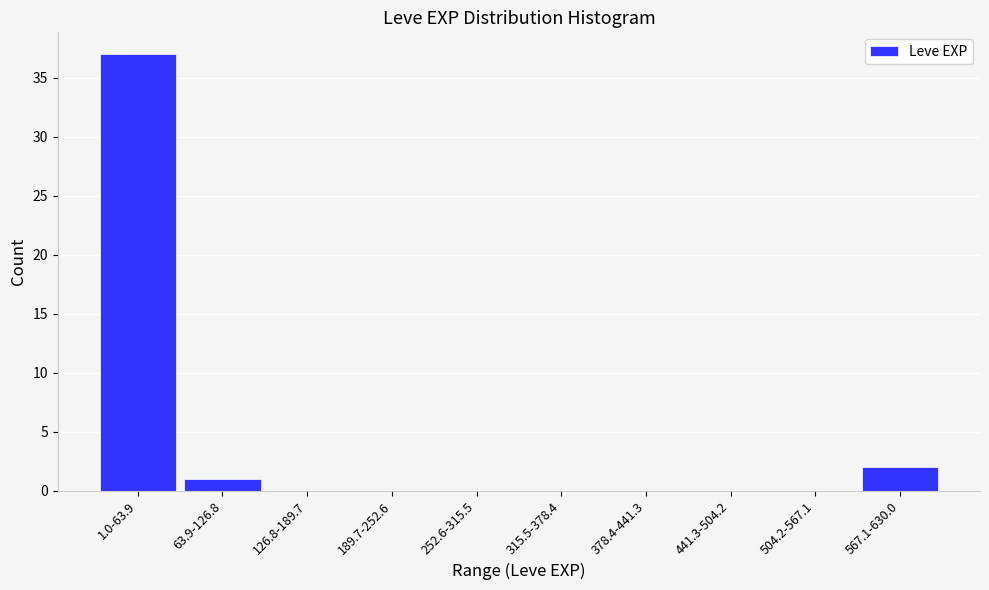

Reading left to right, extract all data points from this chart.

1.0-63.9=37	63.9-126.8=1	126.8-189.7=0	189.7-252.6=0	252.6-315.5=0	315.5-378.4=0	378.4-441.3=0	441.3-504.2=0	504.2-567.1=0	567.1-630.0=2